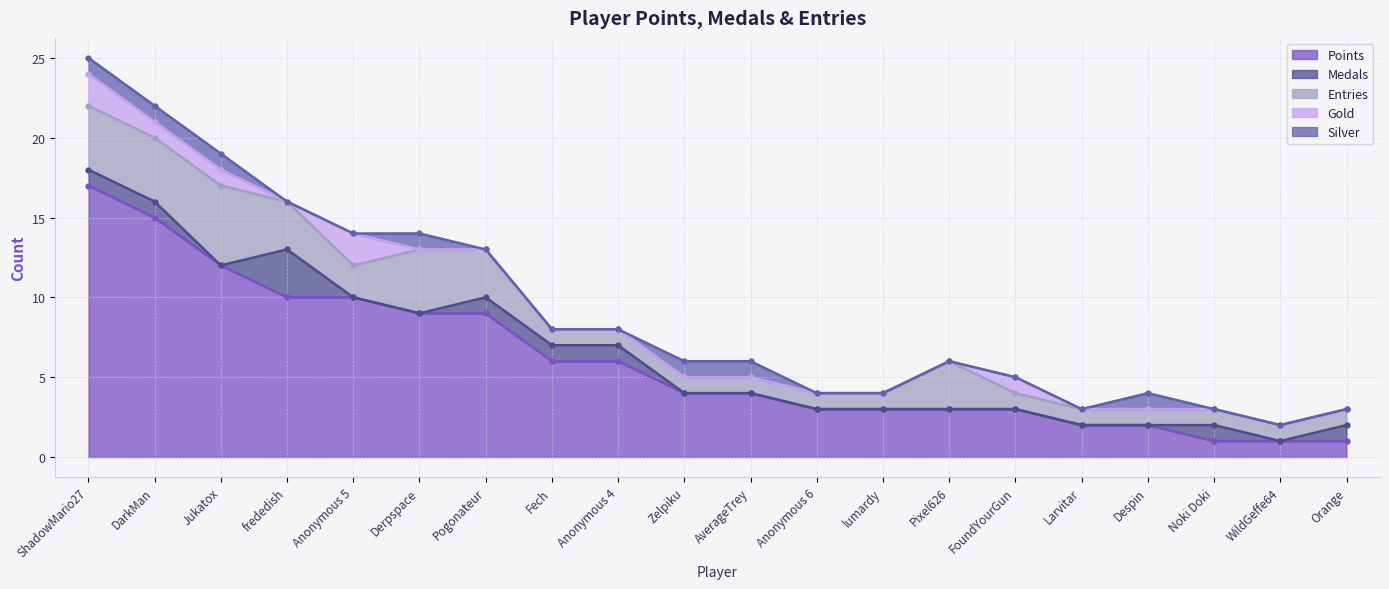

Which series has the widest spread of values?

Points